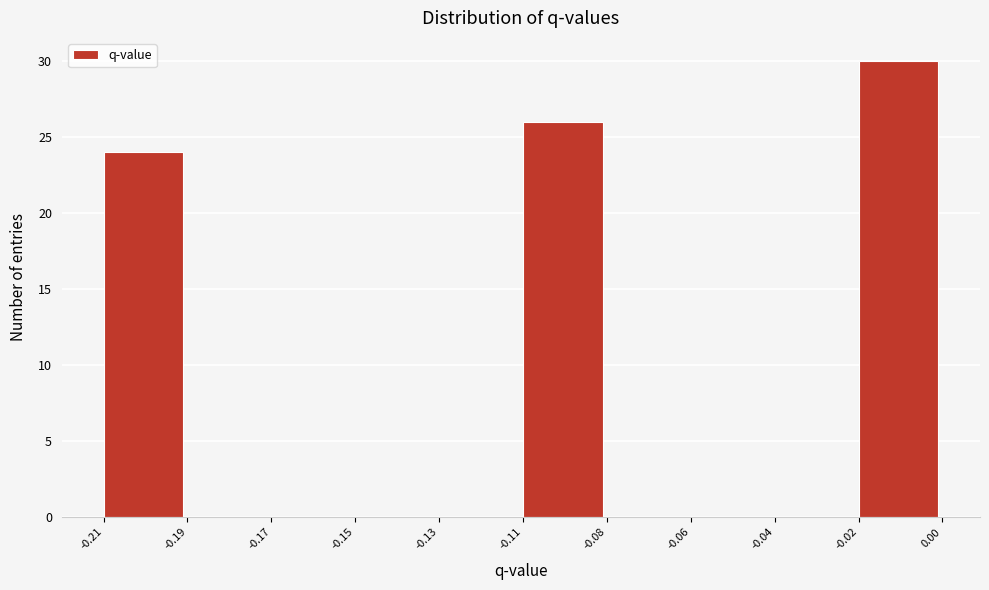

Reading right to left, list all the values displayed in this chart.

-0.02=30	-0.04=0	-0.06=0	-0.08=0	-0.11=26	-0.13=0	-0.15=0	-0.17=0	-0.19=0	-0.21=24